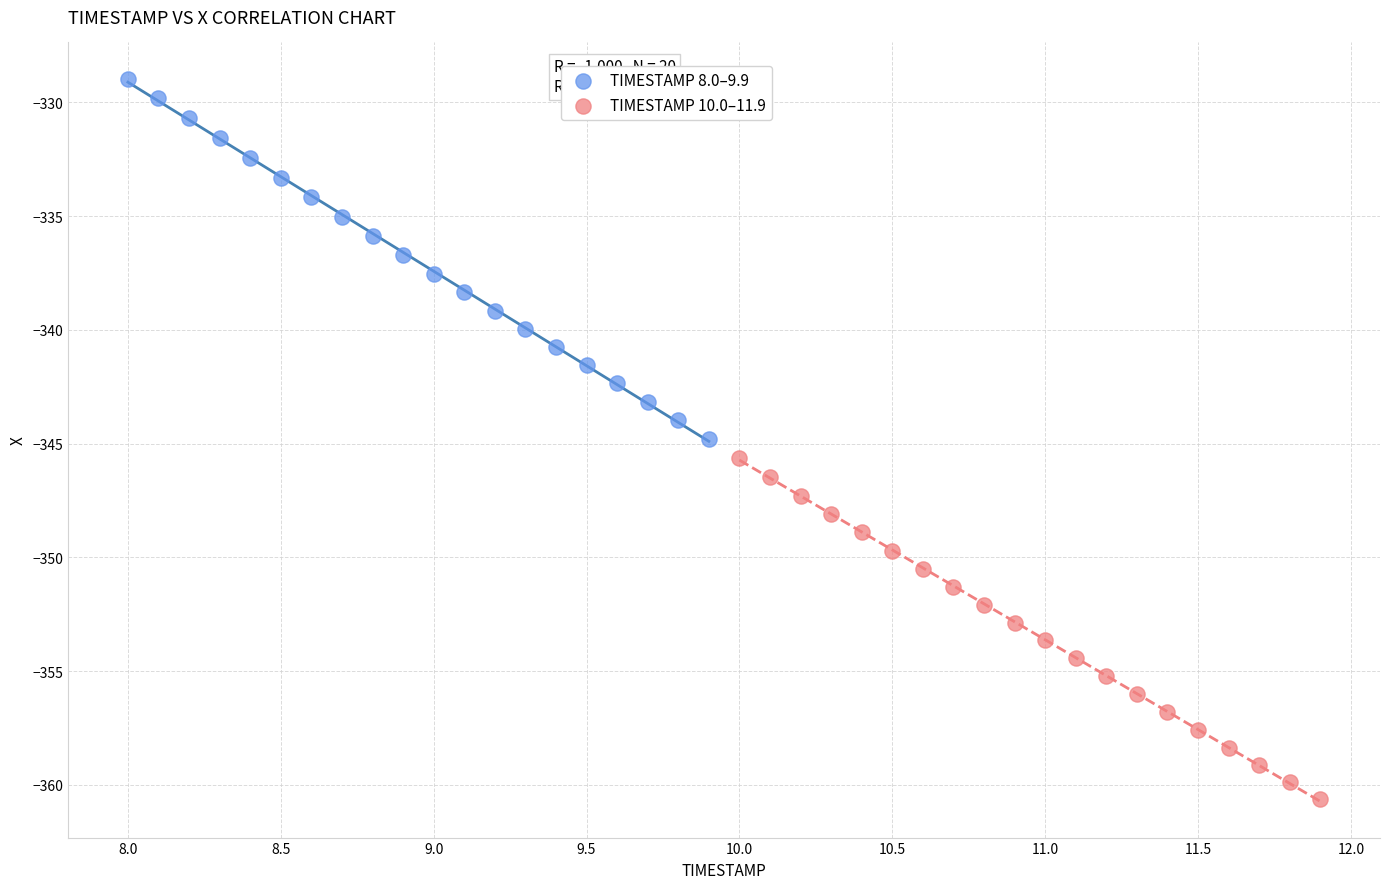

Which series has the widest spread of Y values?

TIMESTAMP 8.0–9.9